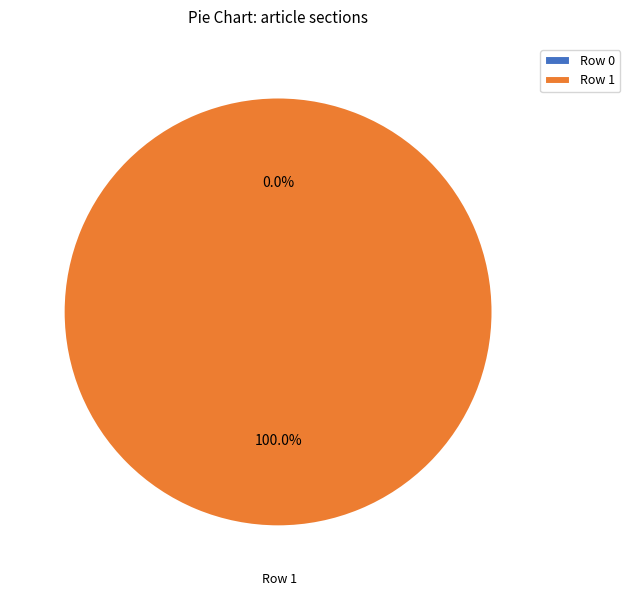

What percentage do Row 1 and Row 0 together represent?

100.0%